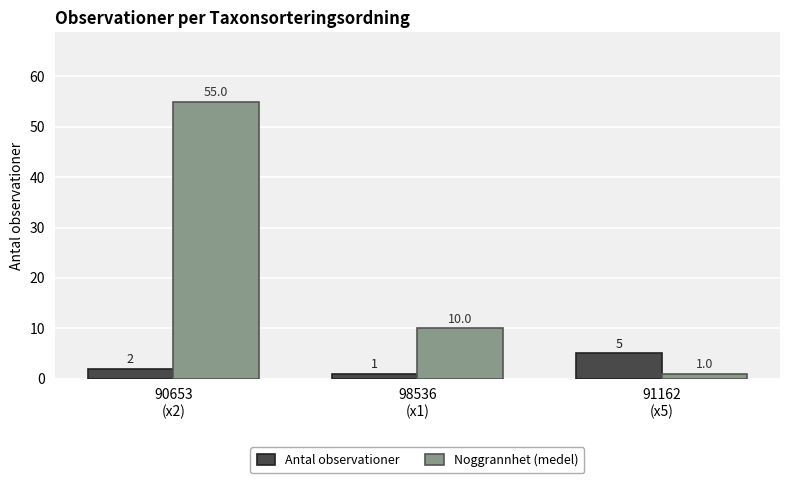

Where does the Noggrannhet (medel) series first go above 10?

90653
(x2)